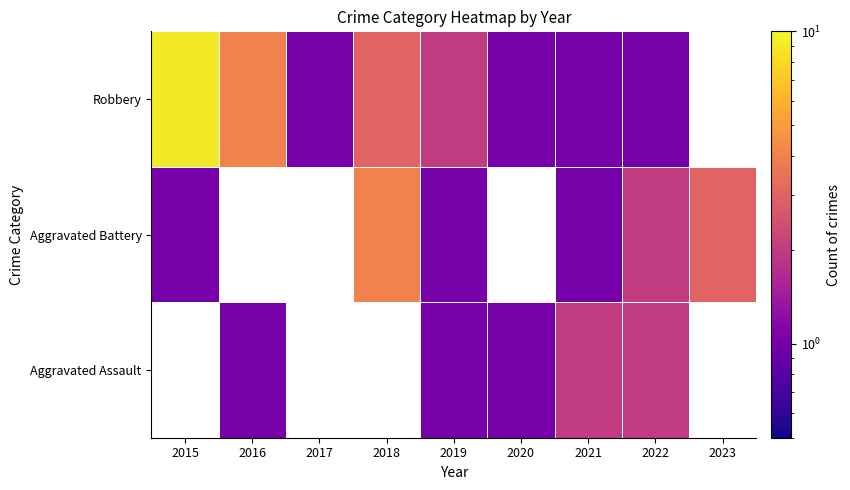

At which label does Aggravated Battery first exceed 3?

2018